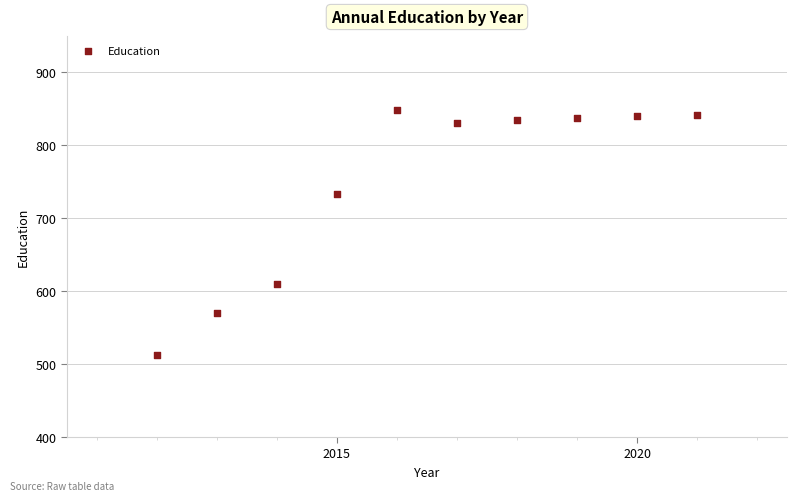

What is the range of X values (max minus min)?

9